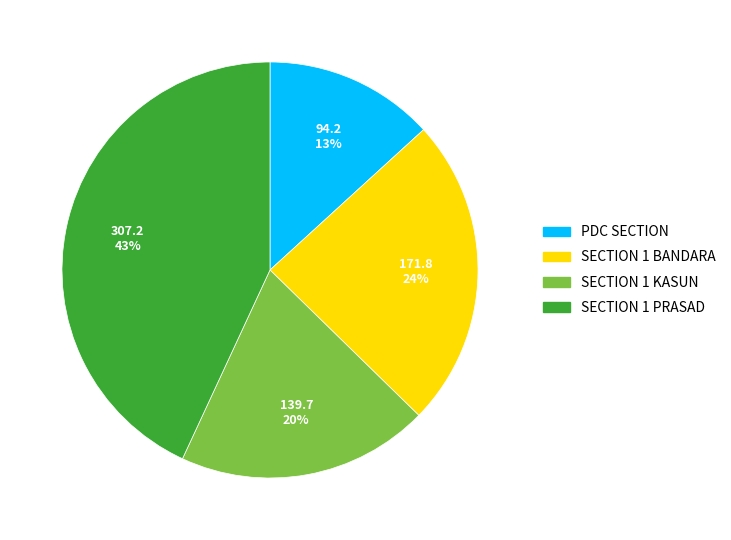

To the nearest percent, what is the average slice percentage?

25%